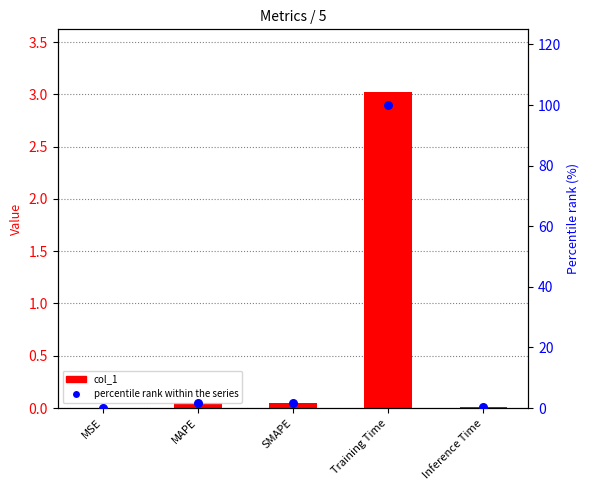

Which series has the largest Y range (max minus min)?

percentile rank within the series